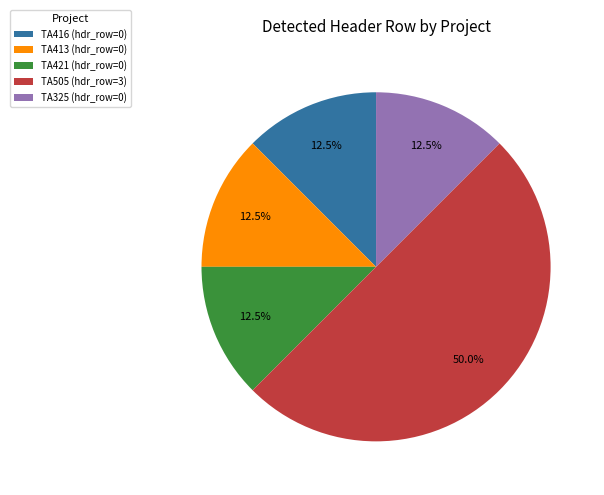

Which has a higher value, TA505 or TA416?

TA505